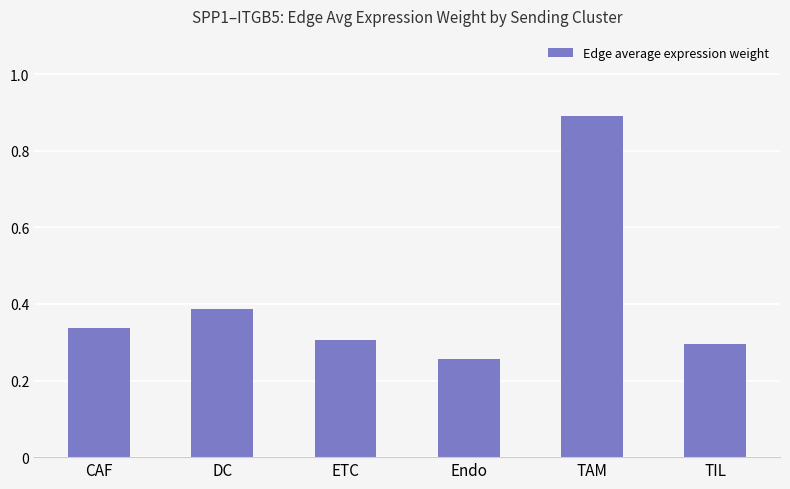

At which category does the chart reach its minimum across all series?

Endo